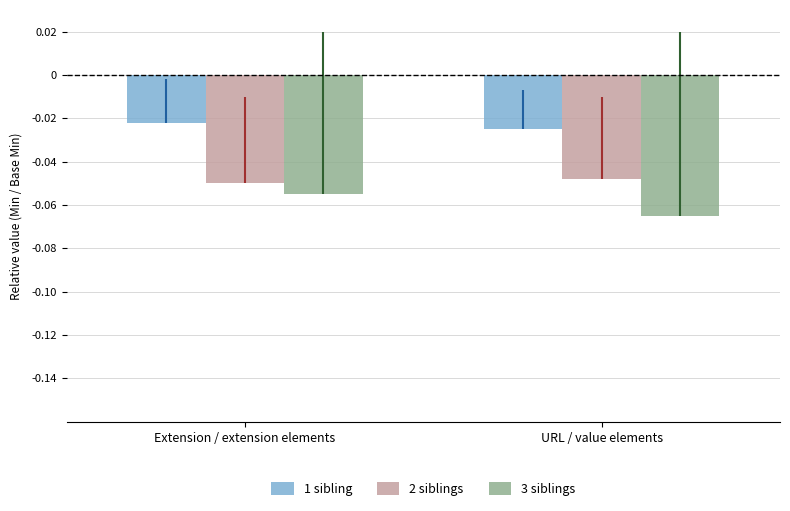

Is the value of 1 sibling at Extension / extension elements greater than the value of 3 siblings at URL / value elements?

Yes